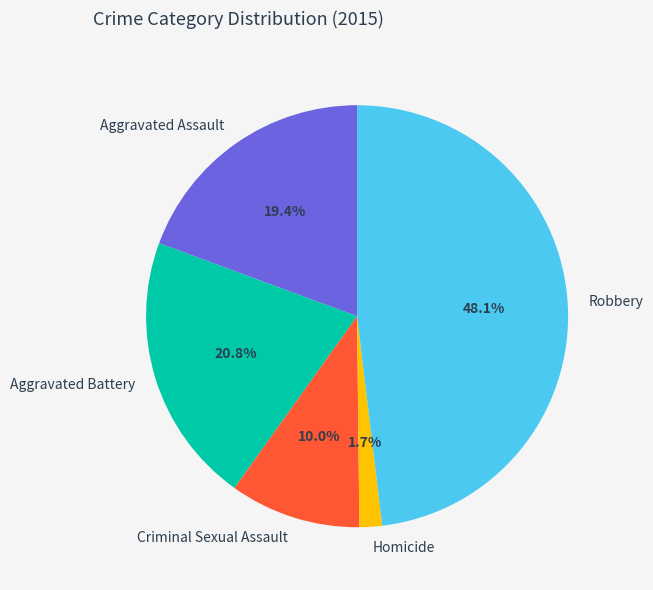

What percentage is the Robbery slice, to the nearest percent?

48%